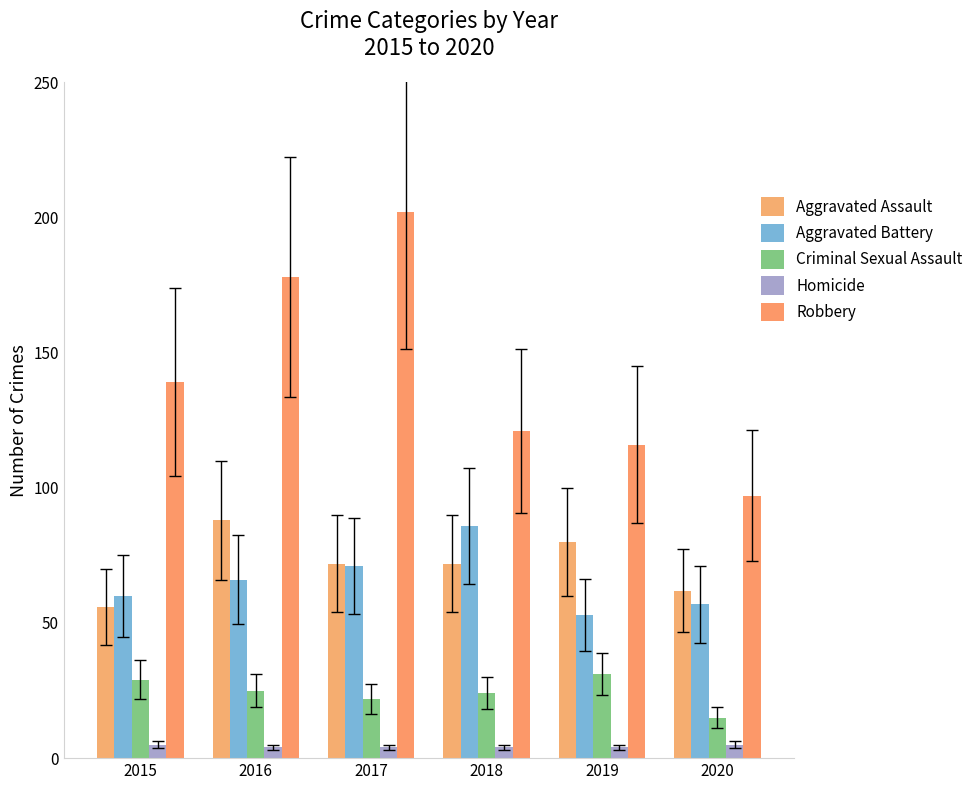

Rank the categories by Aggravated Assault value from highest to lowest.

2016, 2019, 2017, 2018, 2020, 2015